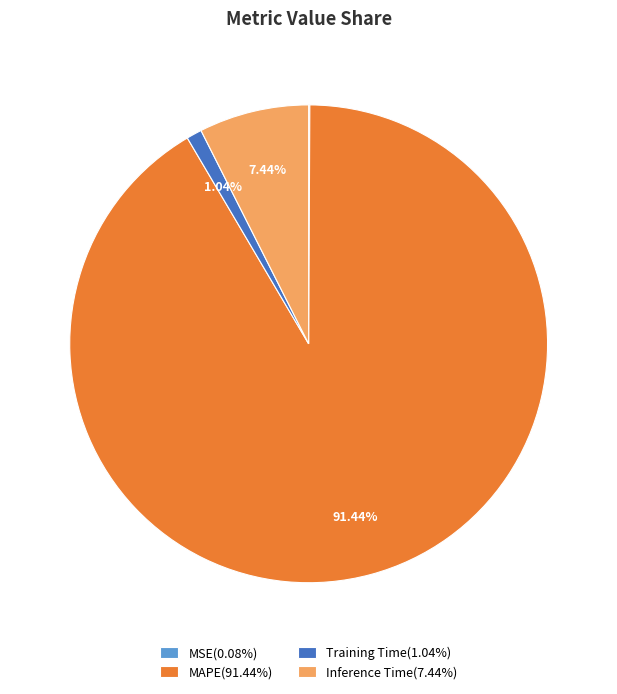

Which has a higher value, Training Time(1.04%) or MAPE(91.44%)?

MAPE(91.44%)